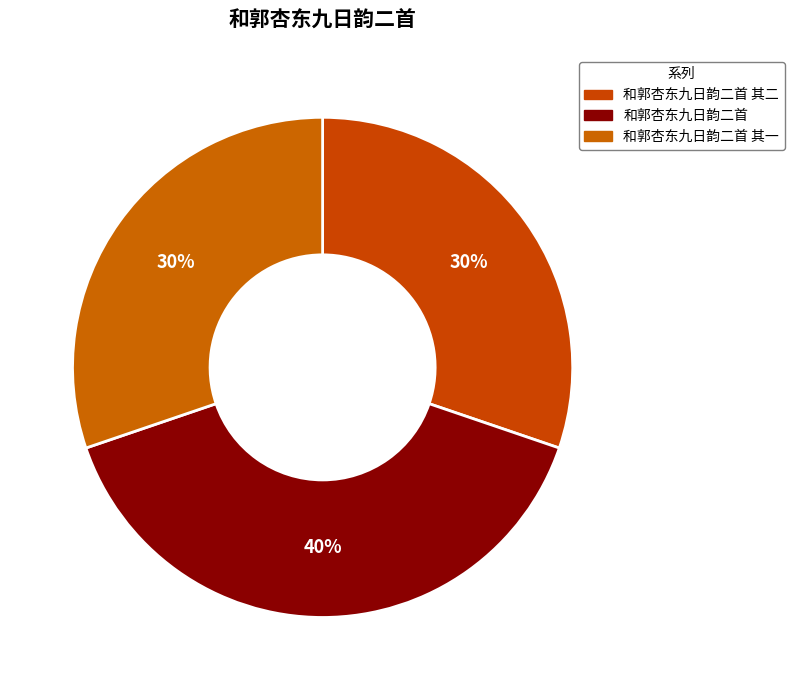

Rank the categories by value from highest to lowest.

和郭杏东九日韵二首, 和郭杏东九日韵二首 其二, 和郭杏东九日韵二首 其一